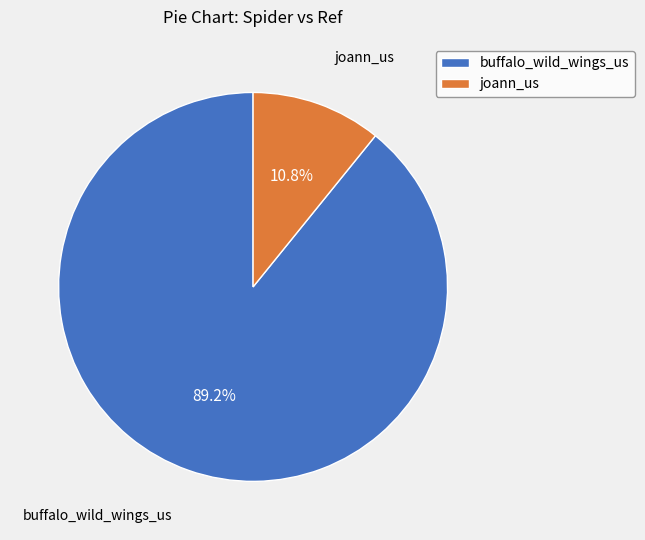

What is the total percentage of buffalo_wild_wings_us and joann_us?

100.0%